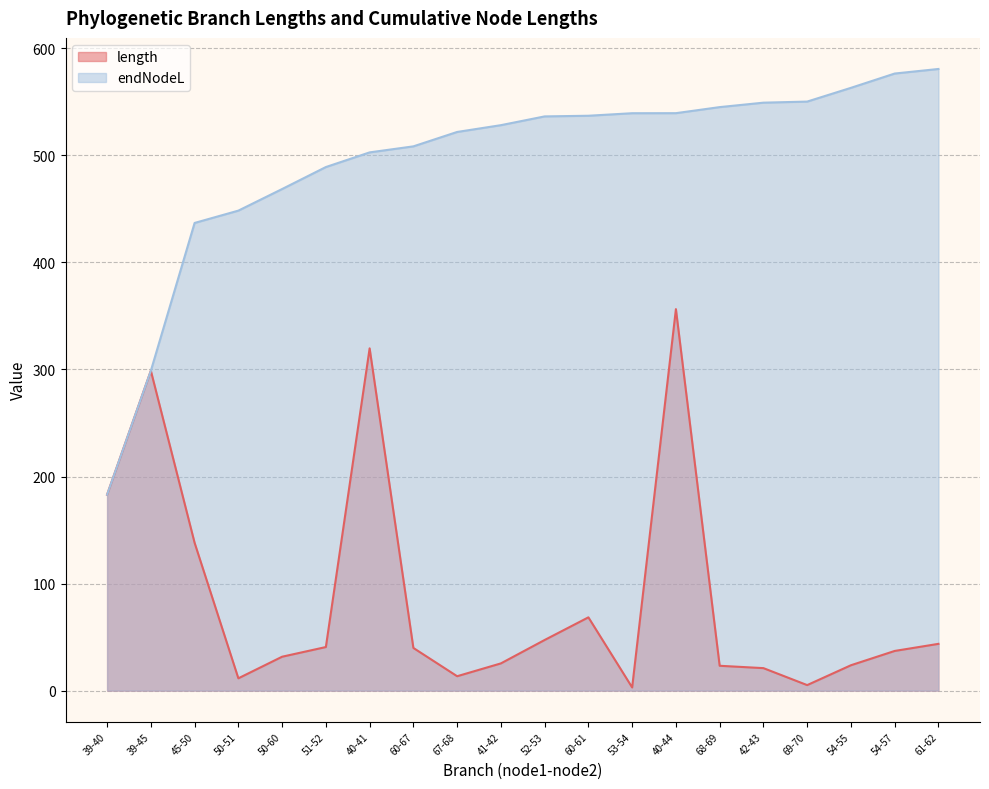

What is the difference between the maximum and minimum values in the endNodeL series?

397.6